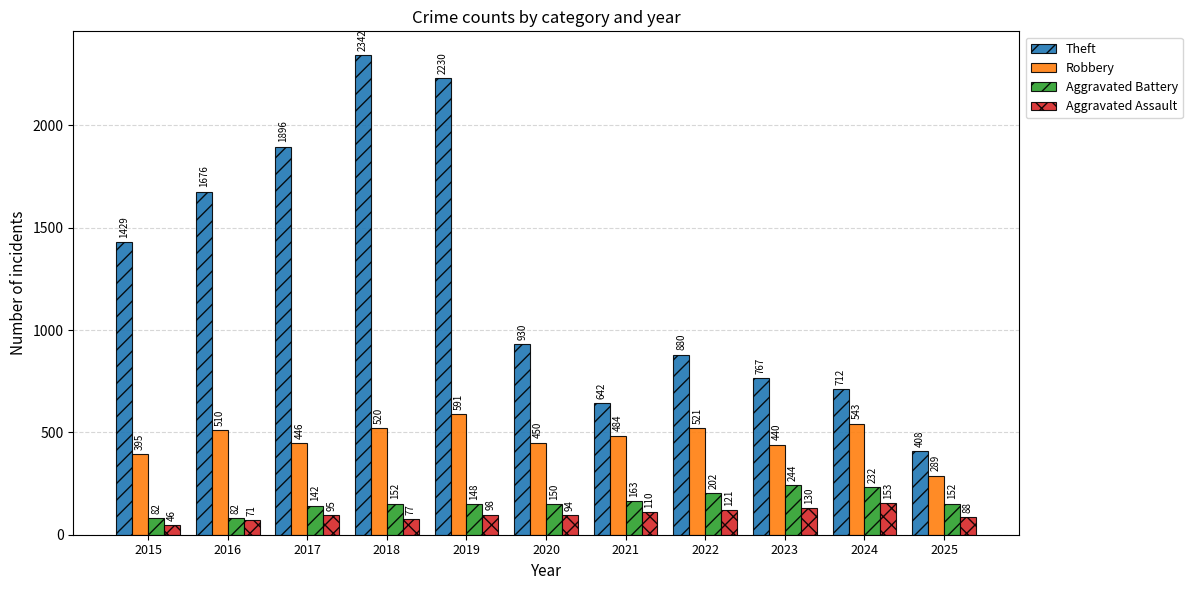

What is the value of the Robbery bar at the 3rd from the left?

446